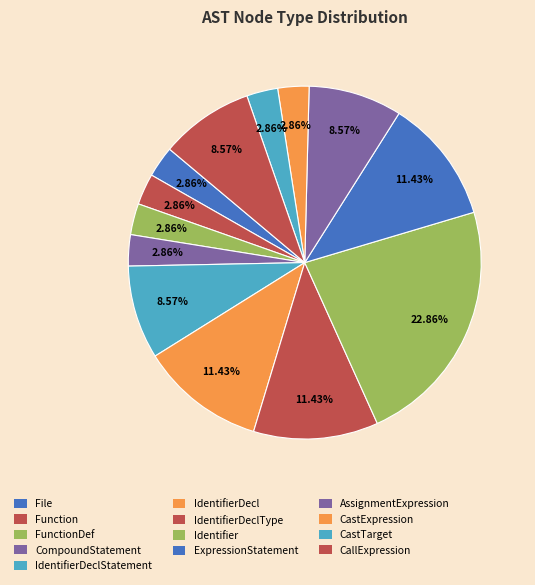

Which category has the biggest portion of the pie?

Identifier